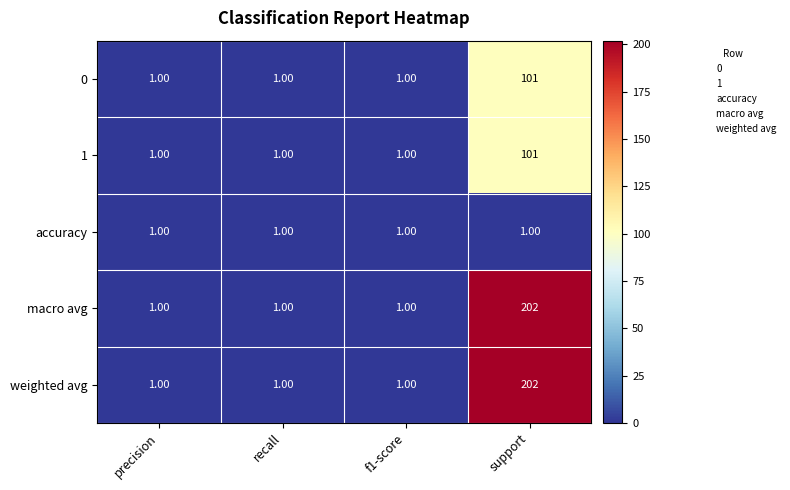

At which label does weighted avg reach its peak?

support